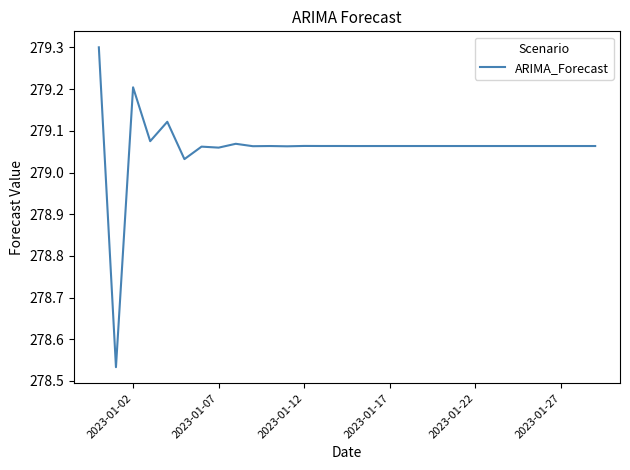

What is the maximum value shown in the chart?

279.3